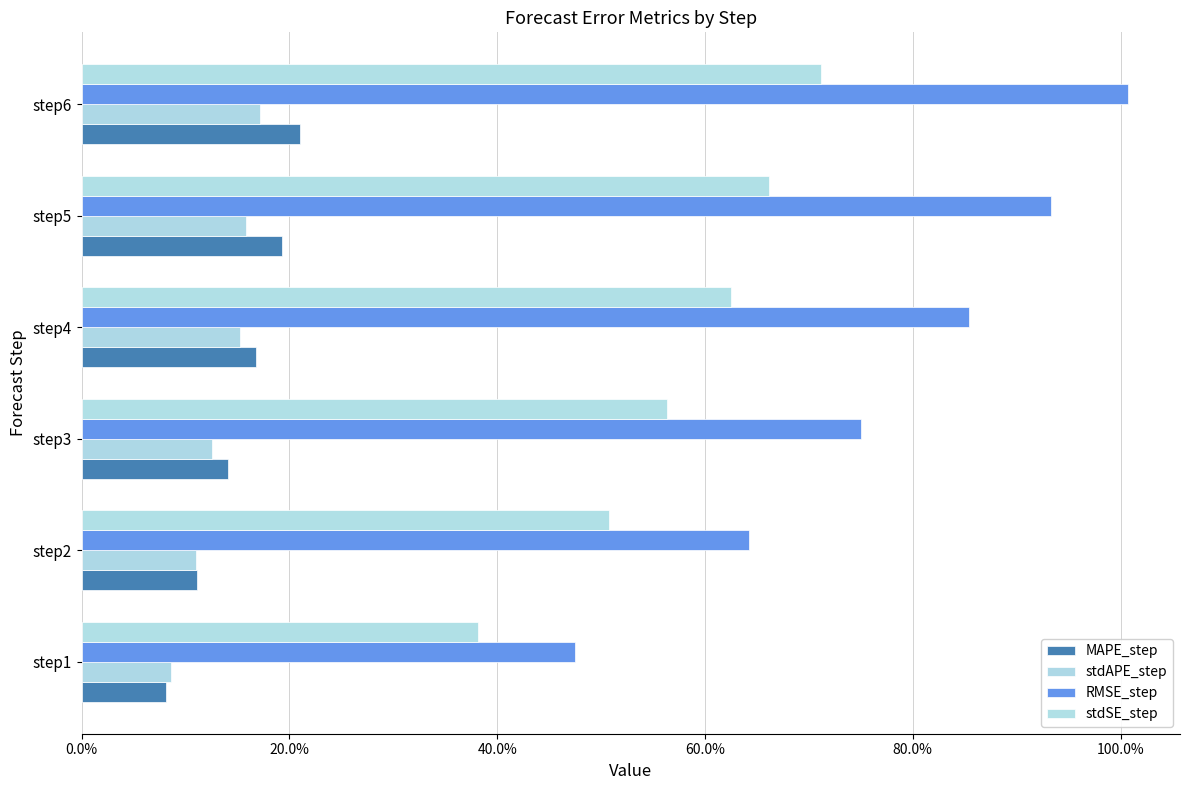

What is the difference between the maximum and second lowest values in the stdAPE_step series?

0.1